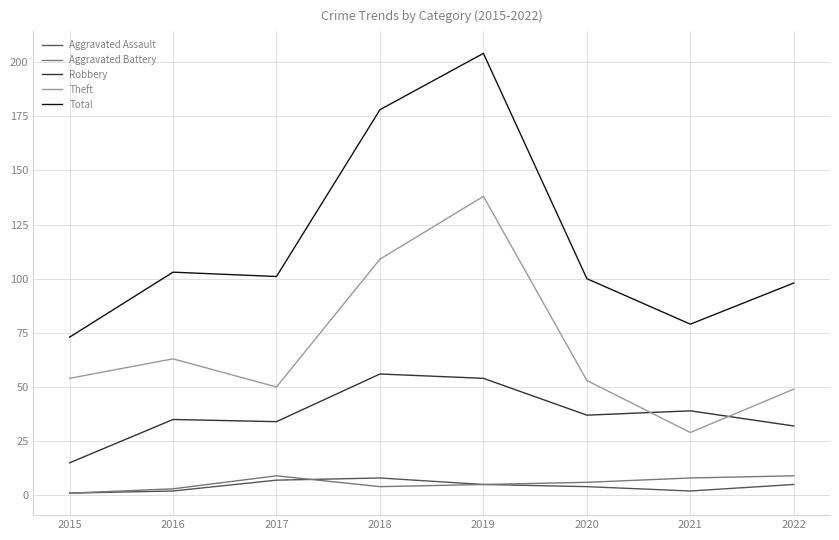

What is the minimum value for Robbery?

15